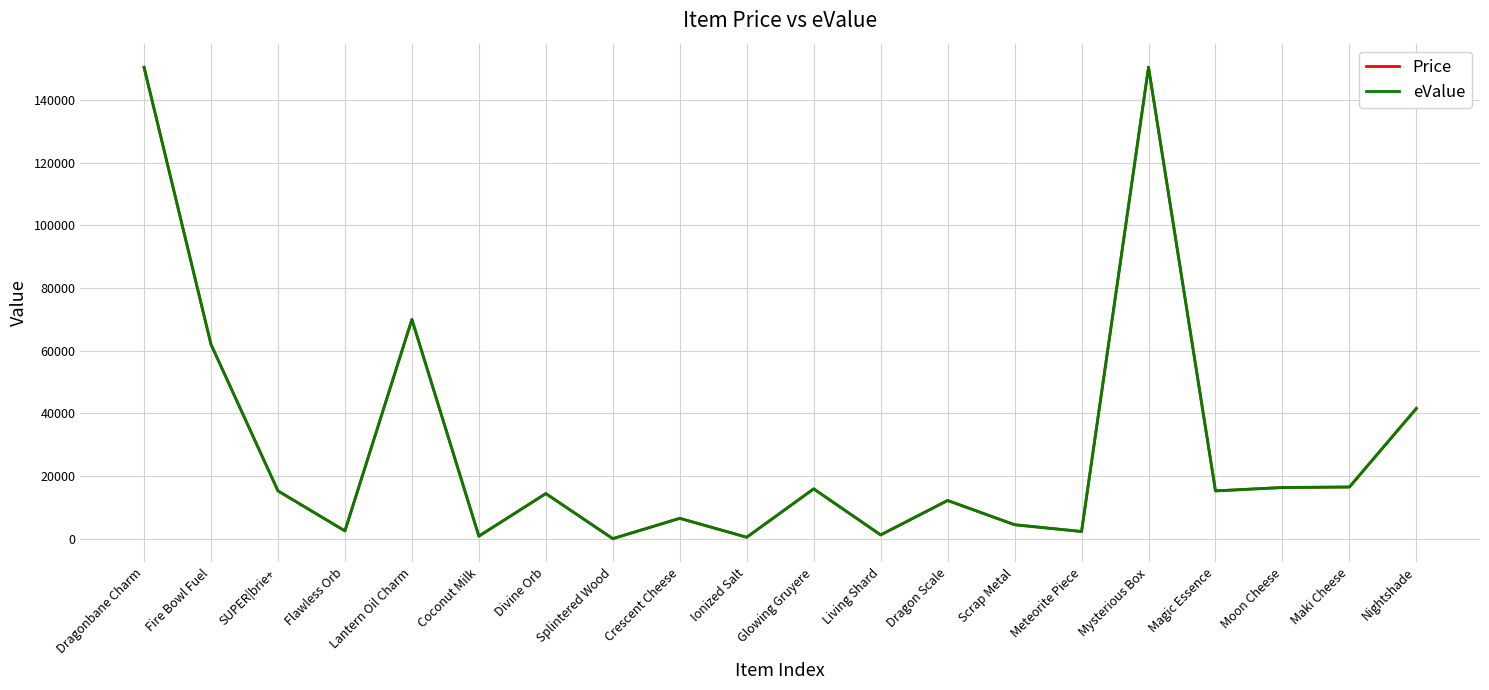

Does the chart display data point markers on the line(s)?

No